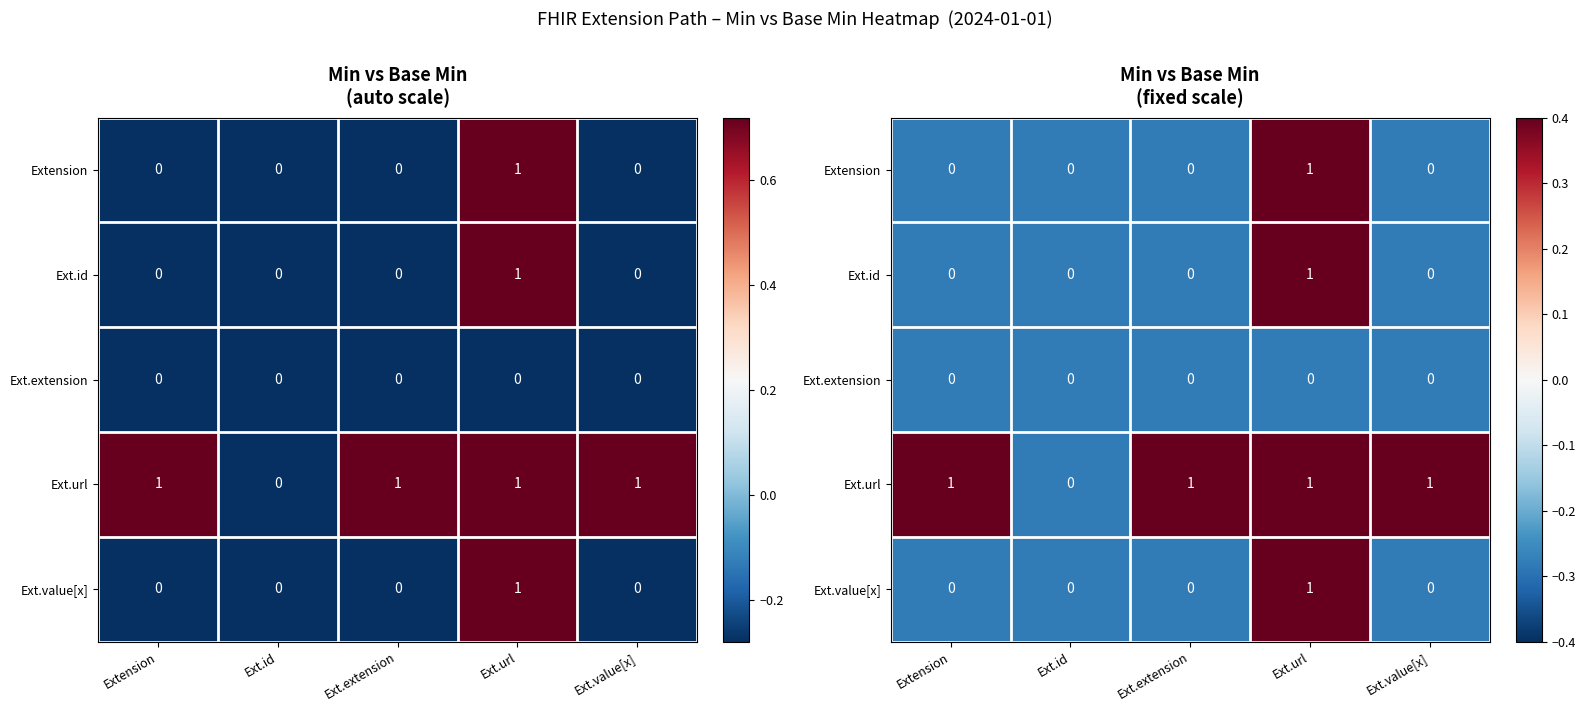

At which label is Ext.url closest to 0?

Ext.id